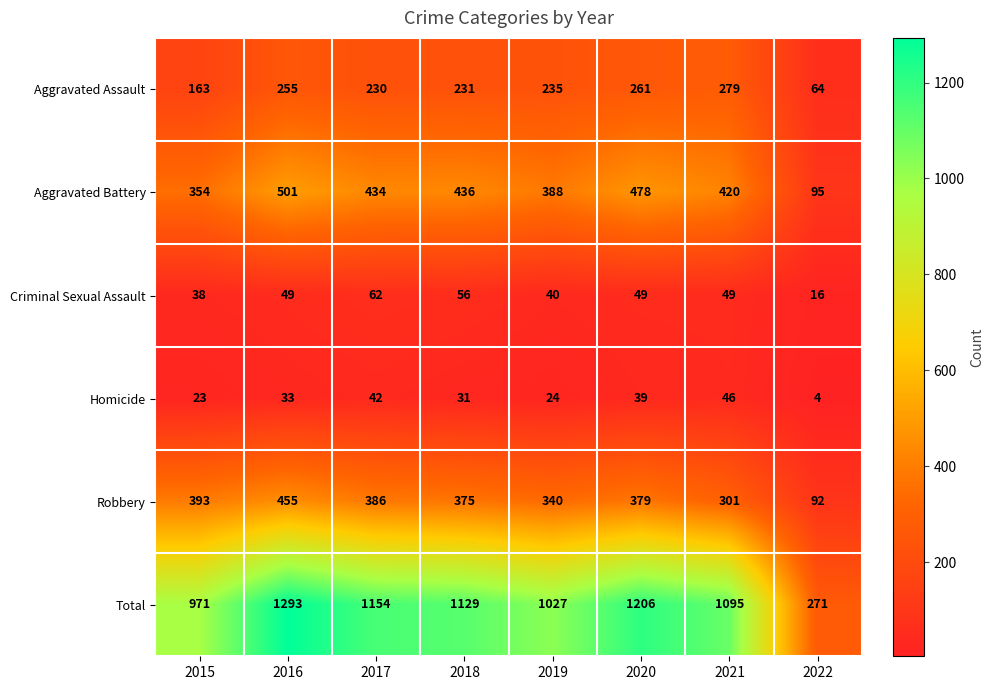

List the series in order of their peak value, lowest first.

Homicide, Criminal Sexual Assault, Aggravated Assault, Robbery, Aggravated Battery, Total